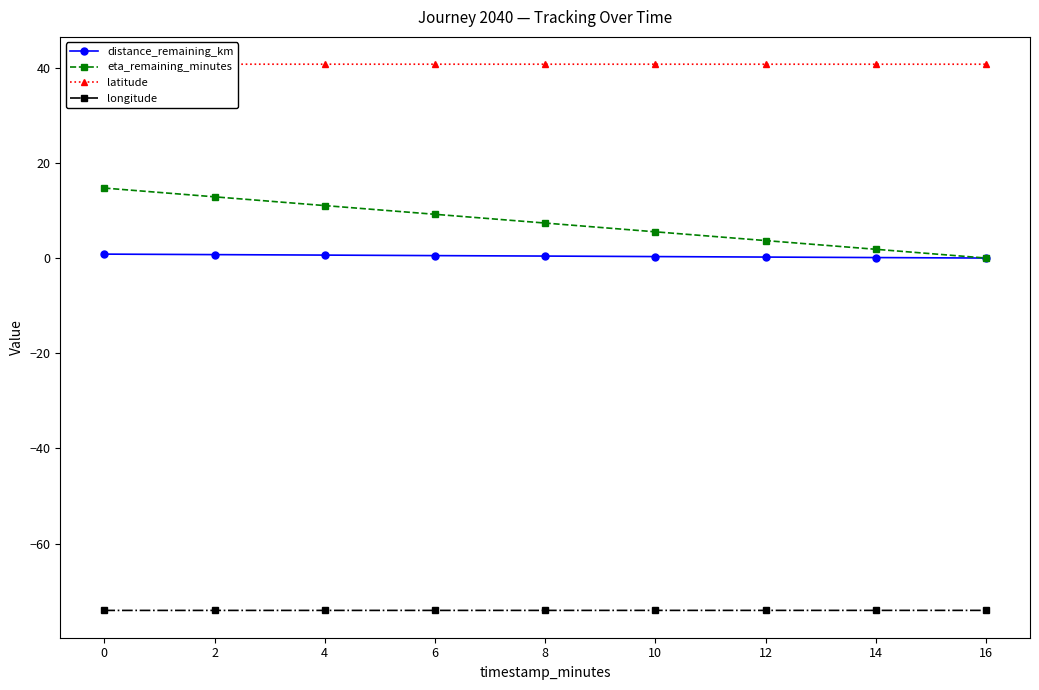

Which category has the highest value in the longitude series?

16